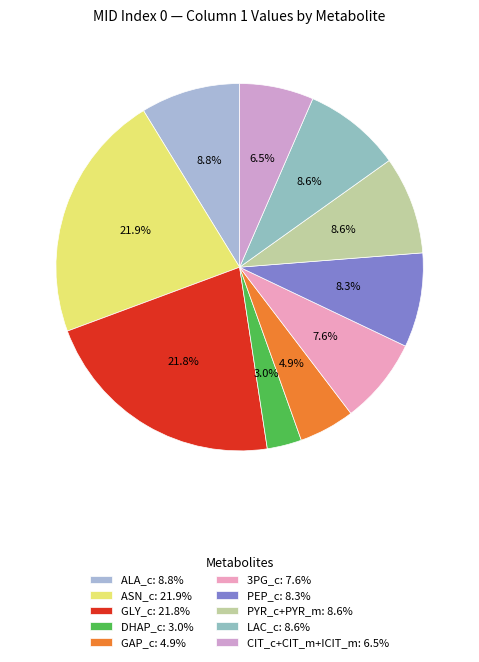

Which has a higher value, ALA_c or 3PG_c?

ALA_c